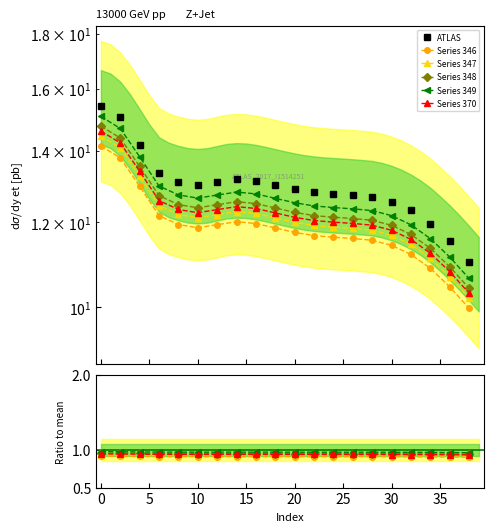

How many lines are shown in the chart?

6